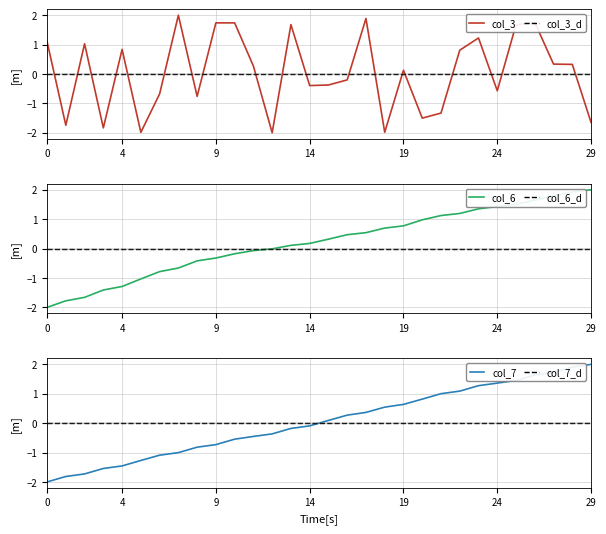

Count the number of categories in the chart.

30